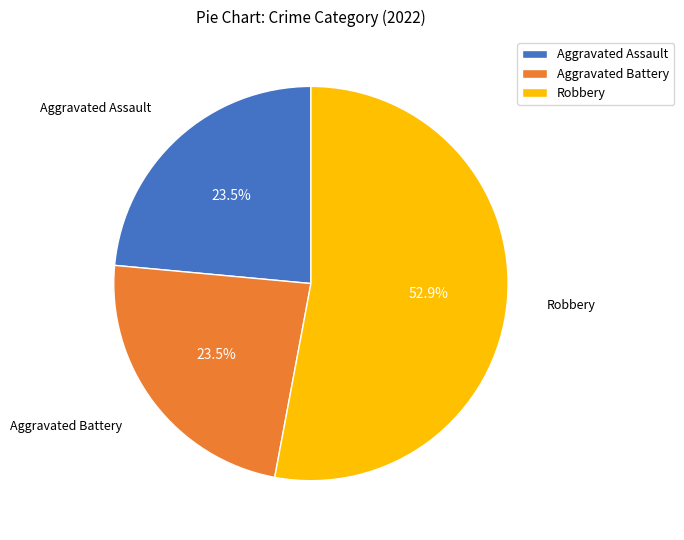

True or false: Robbery accounts for 53% of the total.

True